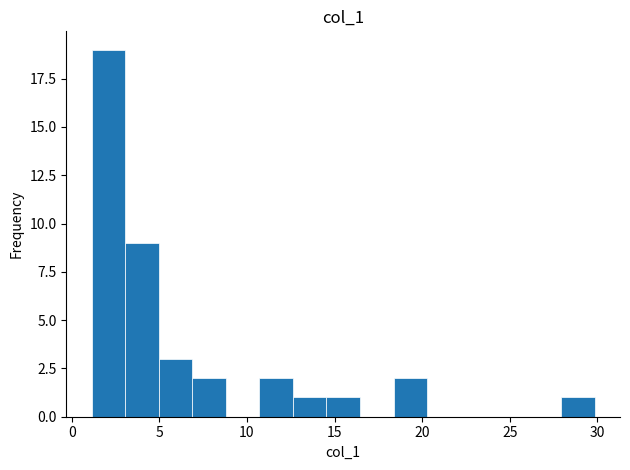

Around what value on the x-axis is the tallest bar? Give the approximate position of its centre, as read against the axis.

2.0